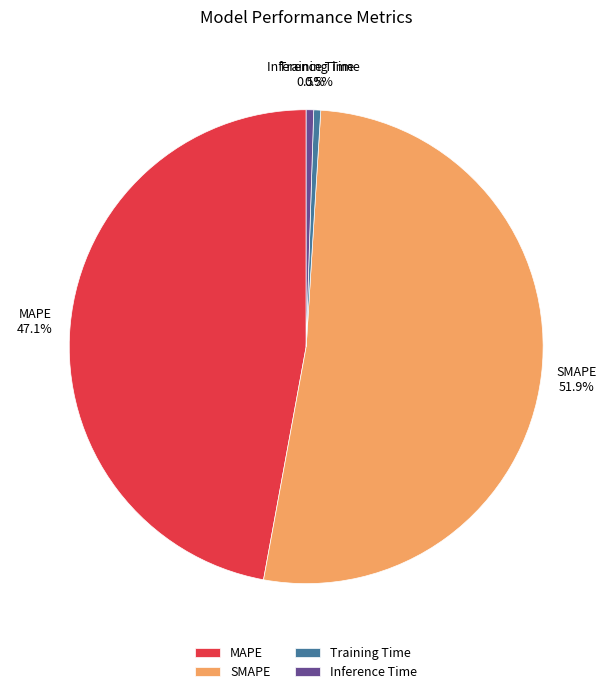

What is the largest slice in the pie chart?

SMAPE